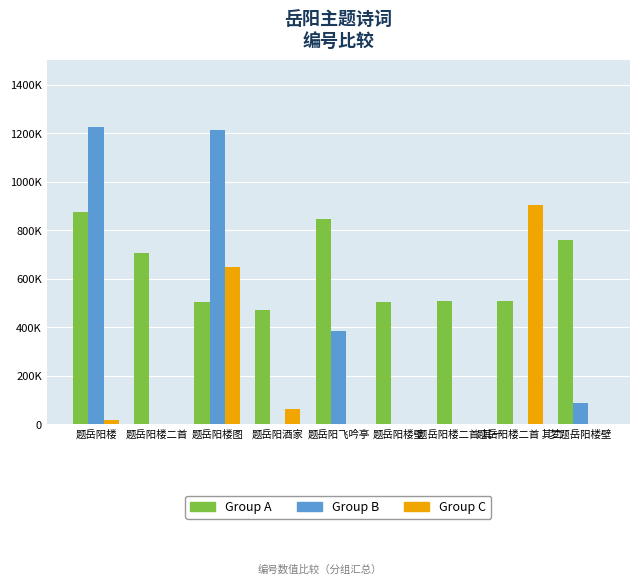

What is the approximate value of Group B at 题岳阳飞吟亭, to the nearest 100?

382000